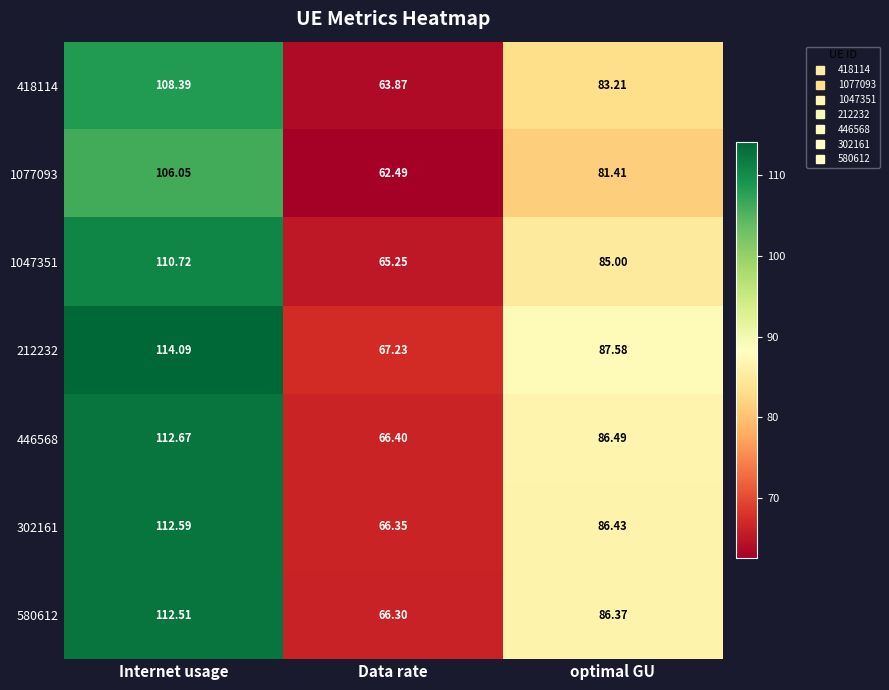

Which category has the highest value across all series?

Internet usage